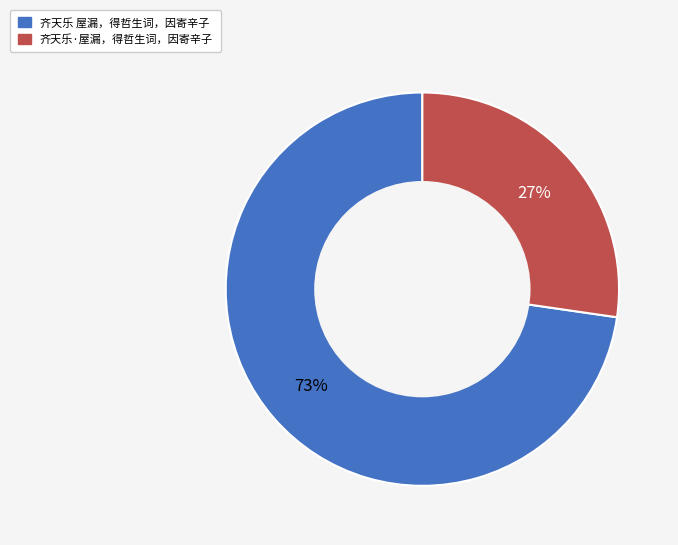

Between 齐天乐 屋漏，得哲生词，因寄辛子 and 齐天乐·屋漏，得哲生词，因寄辛子, which is larger?

齐天乐 屋漏，得哲生词，因寄辛子